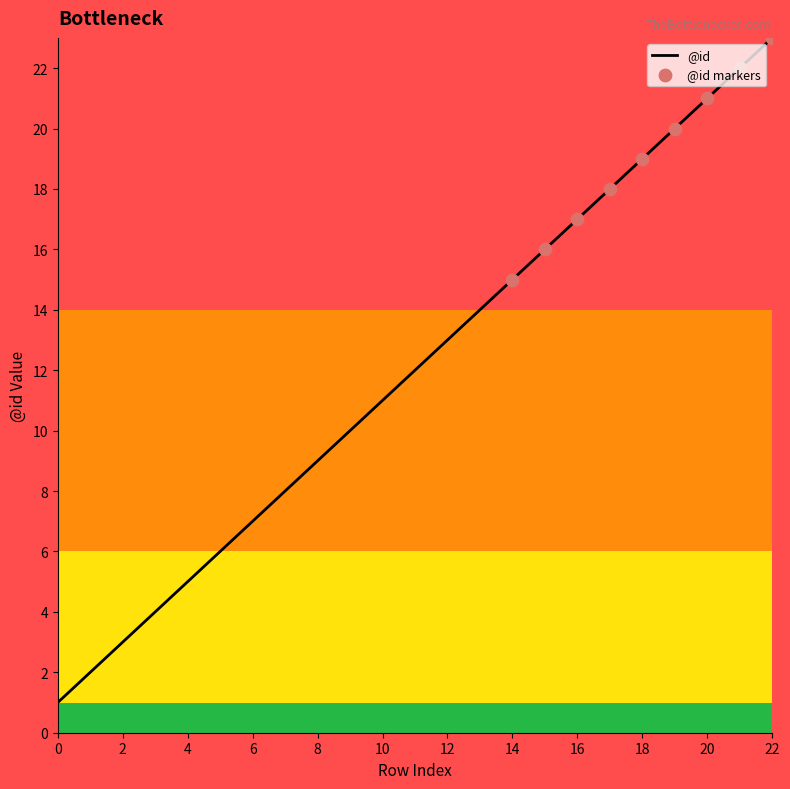

What is the difference between the maximum and minimum values?

22